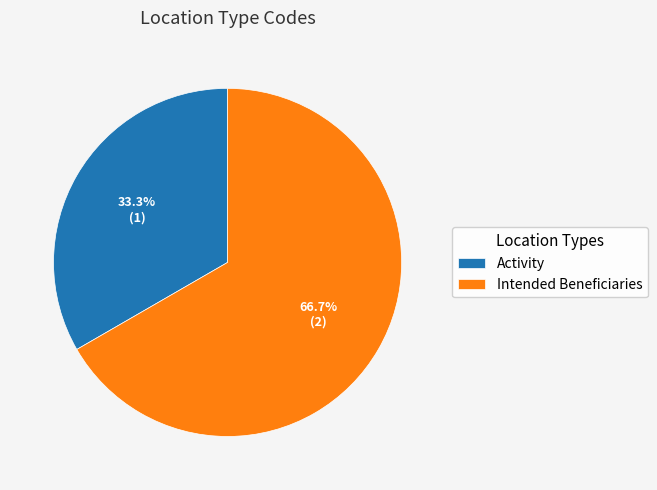

What percentage do Activity and Intended Beneficiaries together represent?

100.0%